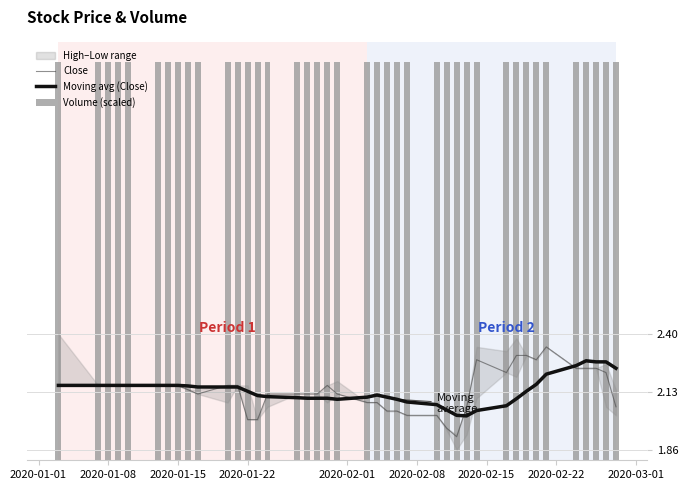

True or false: Volume (scaled) has a value of 0.6 at 2020-01-15.

False